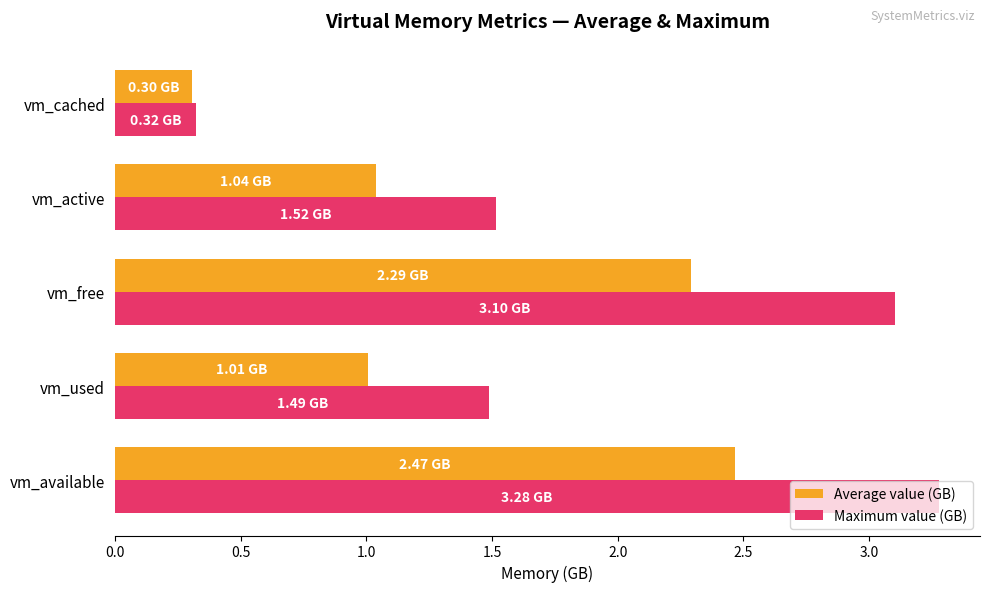

At which category does the chart reach its minimum across all series?

vm_cached